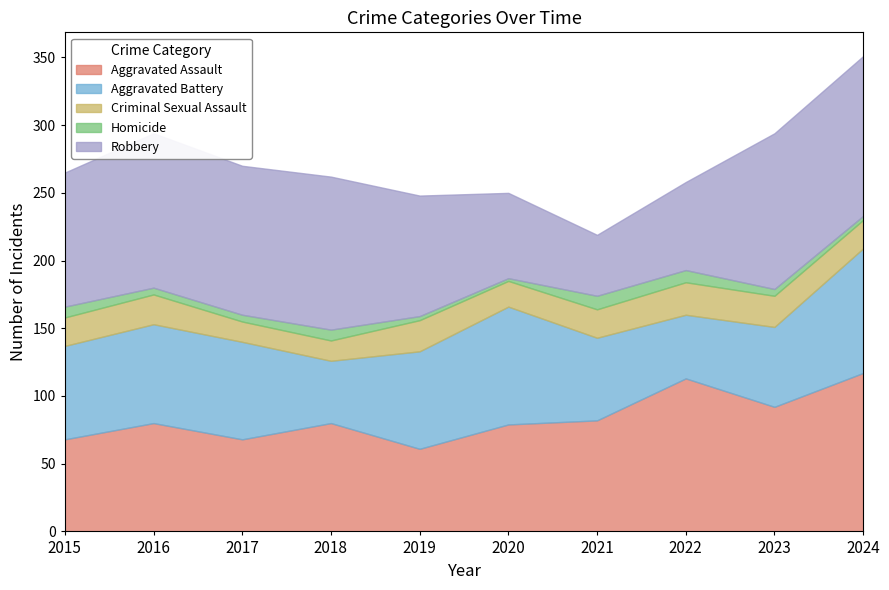

What is the value of the Aggravated Battery point at the 9th from the left?

59